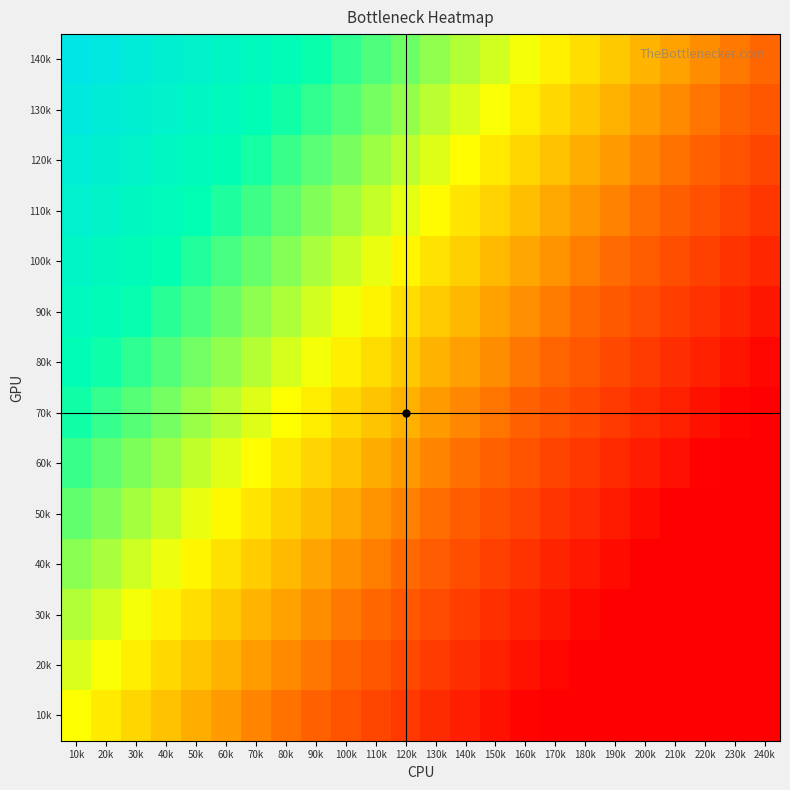

At how many categories does at least one series exceed 0?

16